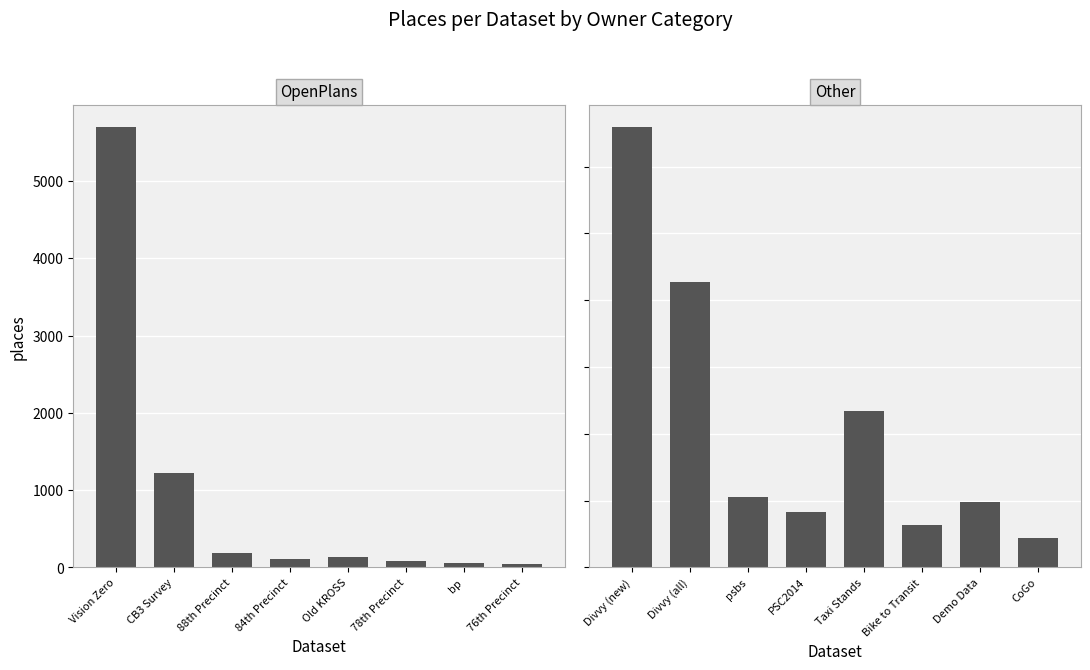

Reading right to left, extract all data points from this chart.

OpenPlans: 39	62	89	131	107	184	1217	5692
Other: 223	491	316	1171	412	527	2137	3293